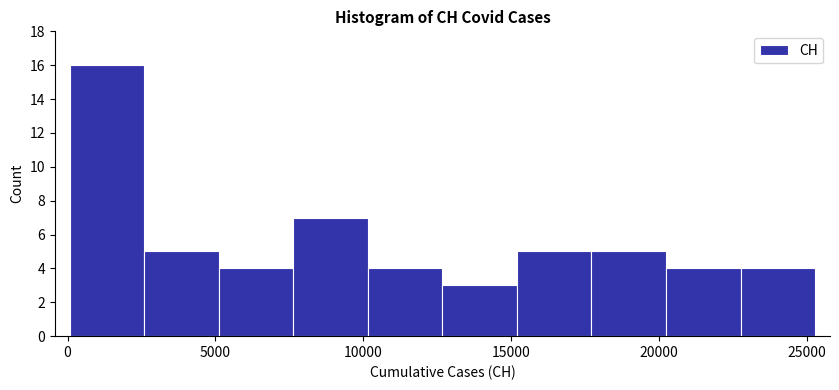

What is the height of the bar covering 23000 to 25500 on the x-axis? Neither the bar edges nor the heights are printed on the chart, so give them approximately, as read against the axes.

4